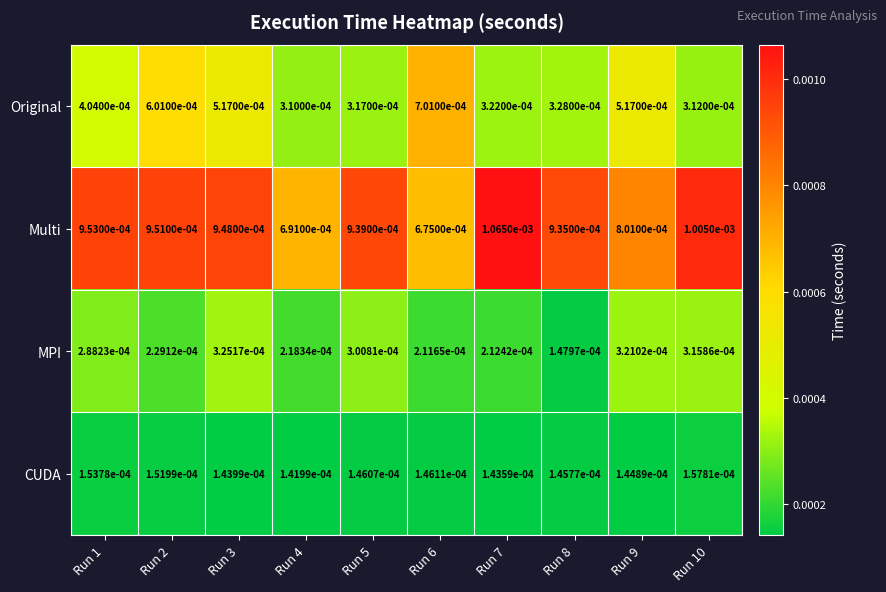

Between Run 5 and Run 7, which series saw the biggest shift?

Multi